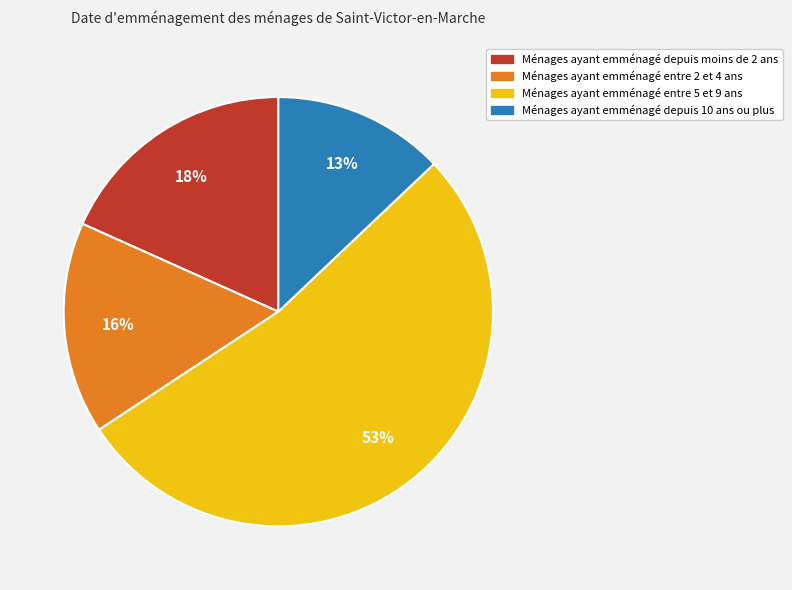

To the nearest percent, what is the difference between the largest and smallest slice percentages?

40%